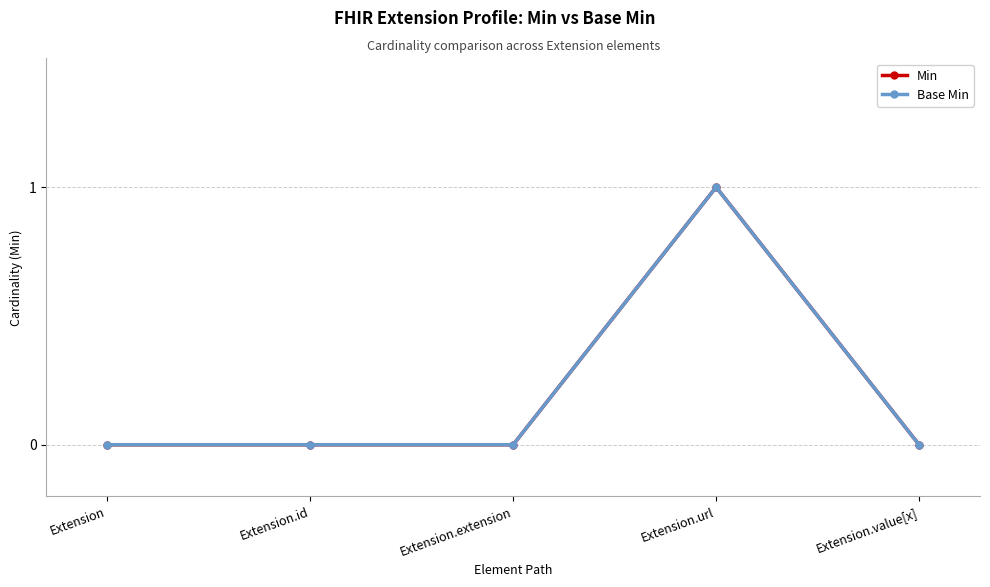

Reading right to left, extract all data points from this chart.

Min: Extension.value[x]=0	Extension.url=1	Extension.extension=0	Extension.id=0	Extension=0
Base Min: Extension.value[x]=0	Extension.url=1	Extension.extension=0	Extension.id=0	Extension=0